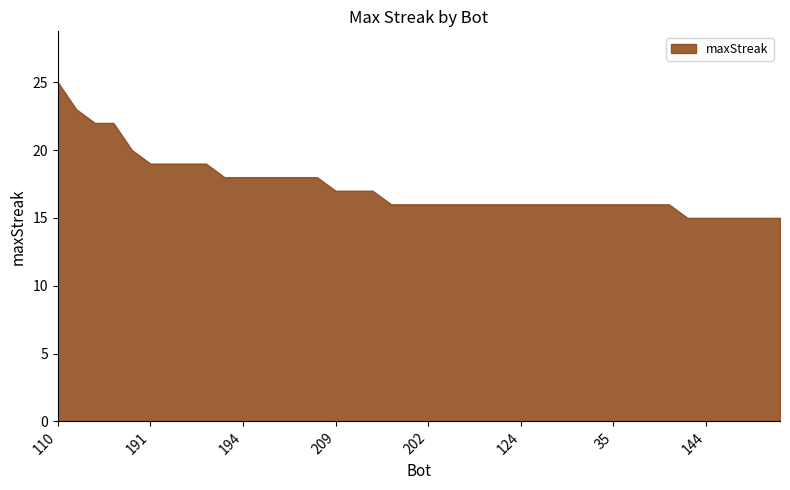

Reading left to right, extract all data points from this chart.

110=25	111=23	152=22	112=22	137=20	191=19	142=19	91=19	84=19	198=18	194=18	87=18	33=18	15=18	0=18	209=17	94=17	60=17	217=16	207=16	202=16	168=16	157=16	146=16	128=16	124=16	103=16	76=16	74=16	59=16	35=16	19=16	12=16	7=16	211=15	144=15	139=15	70=15	63=15	53=15